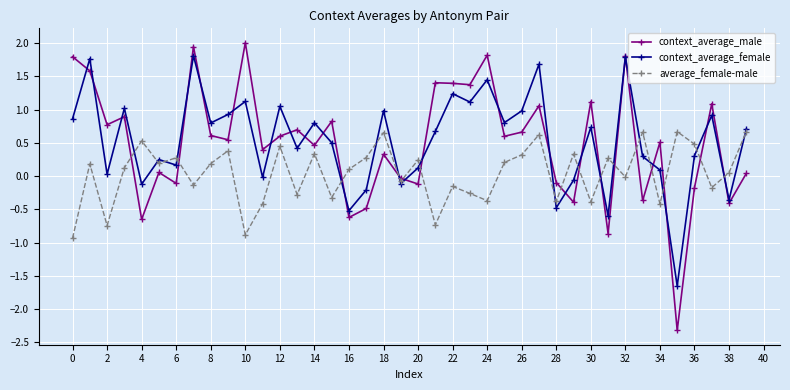

What is the highest value of the average_female-male series?

0.7